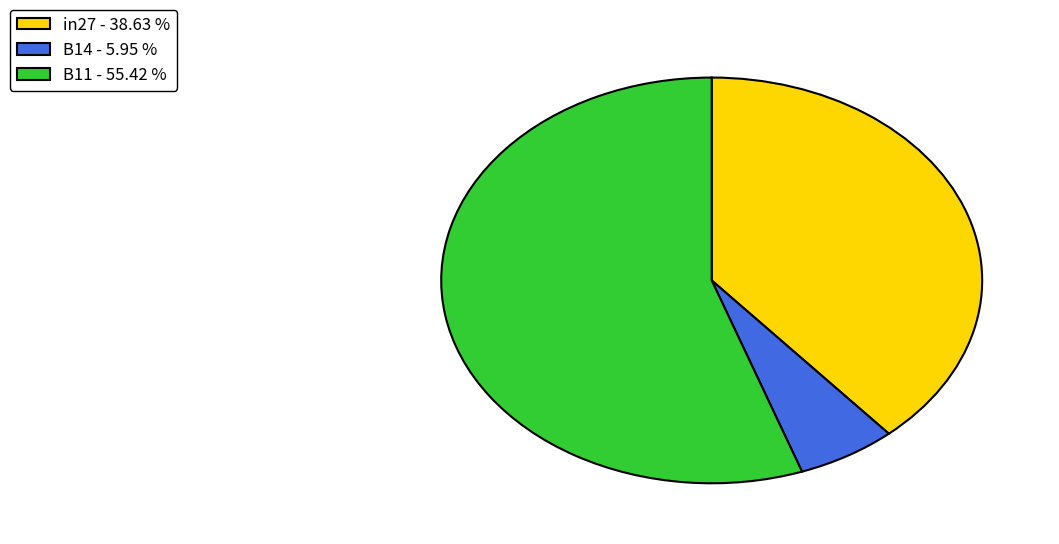

Is the sum of B11 - 55.42 % and in27 - 38.63 % greater than half?

Yes